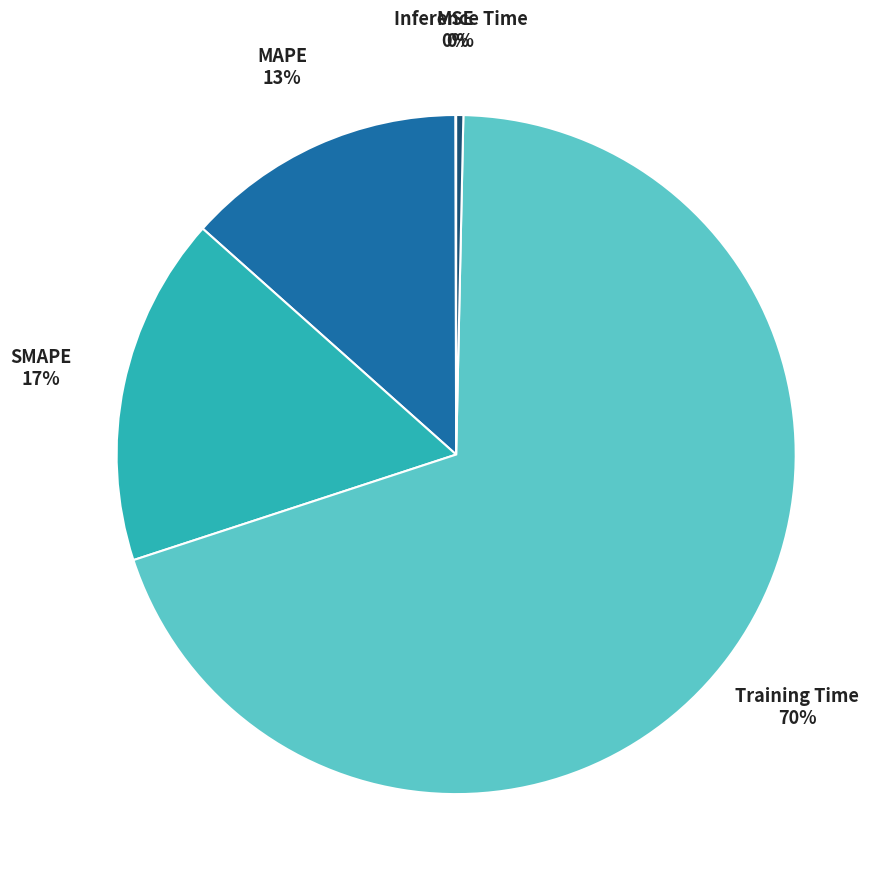

How many slices are in this pie chart?

5